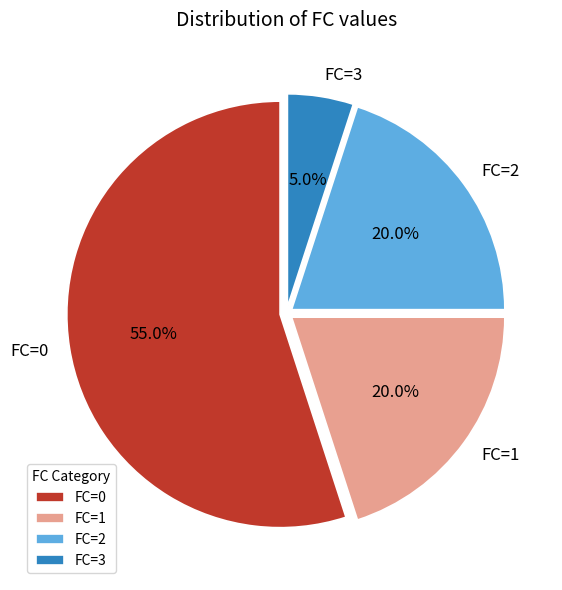

Which slice represents more than half of the pie?

FC=0